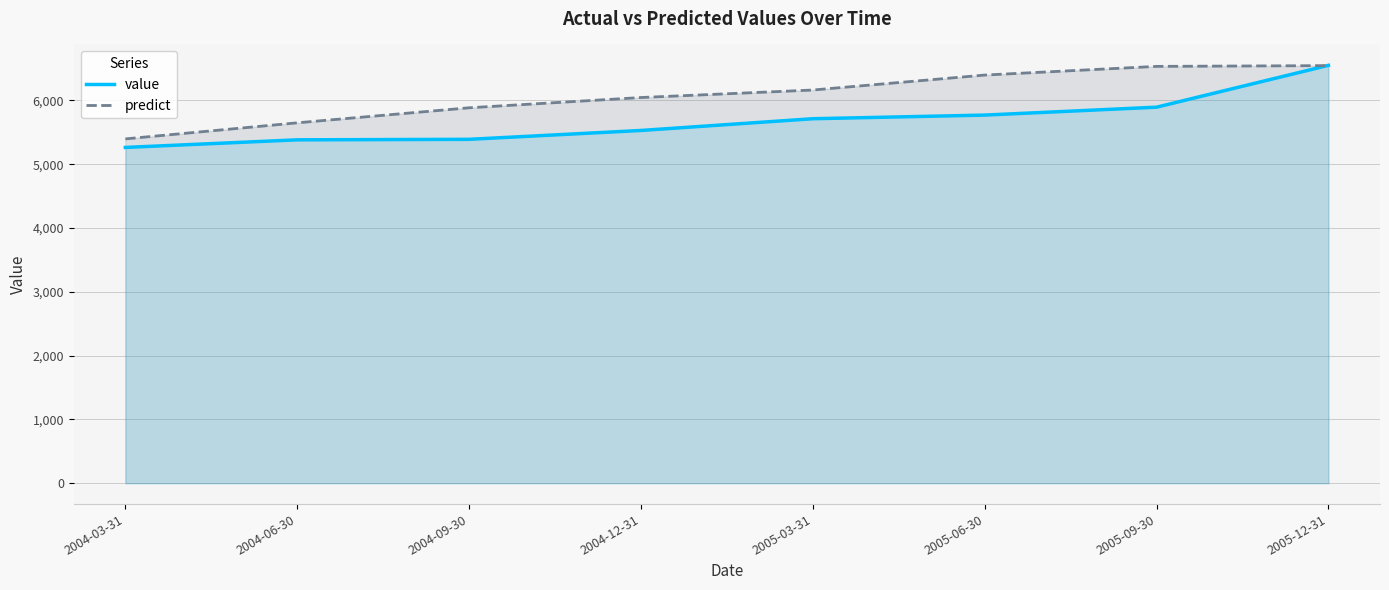

What is the minimum value shown in the chart?

5264.0